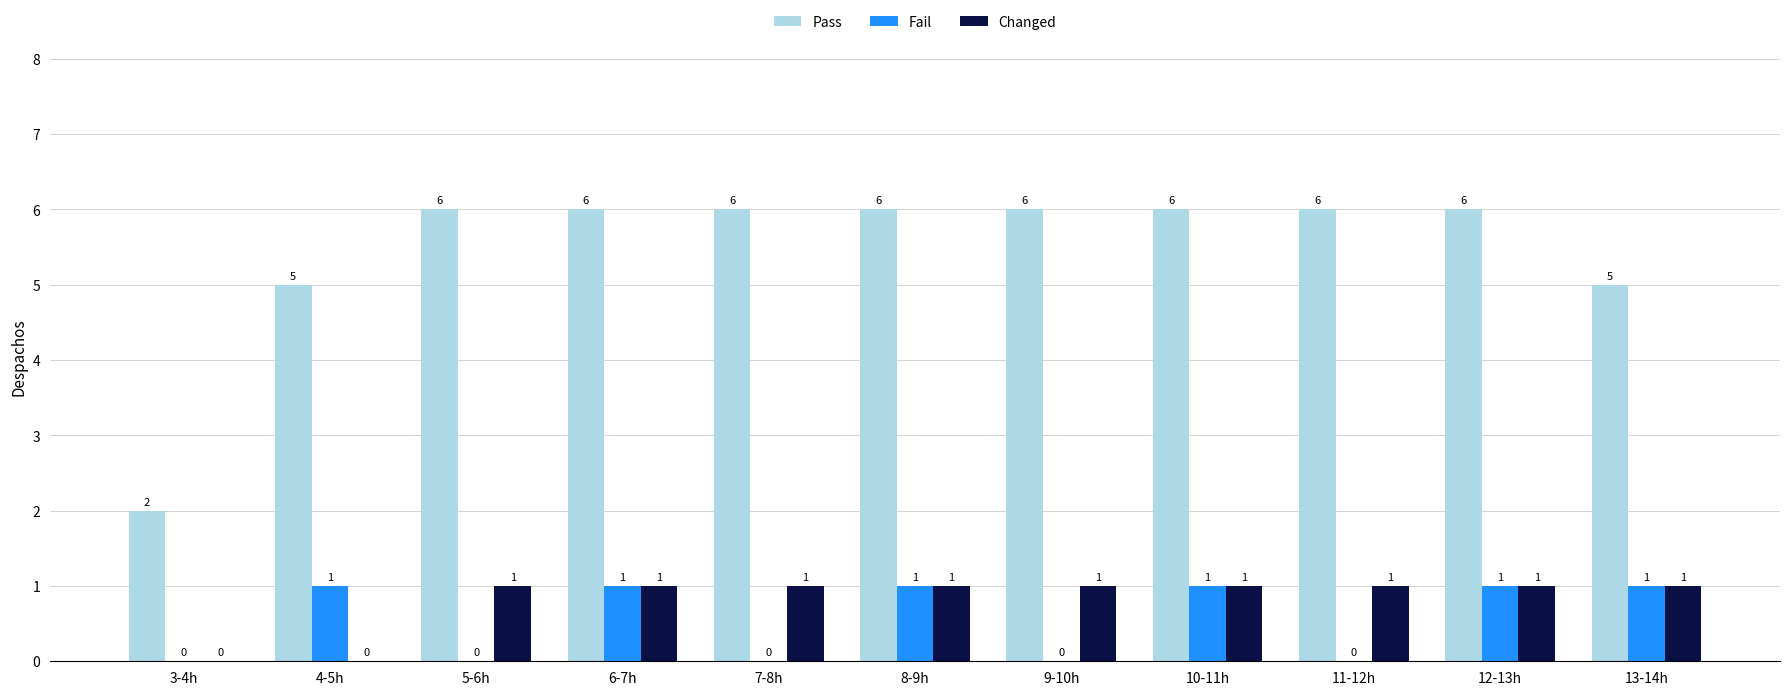

What is the sum of all Pass values?

60